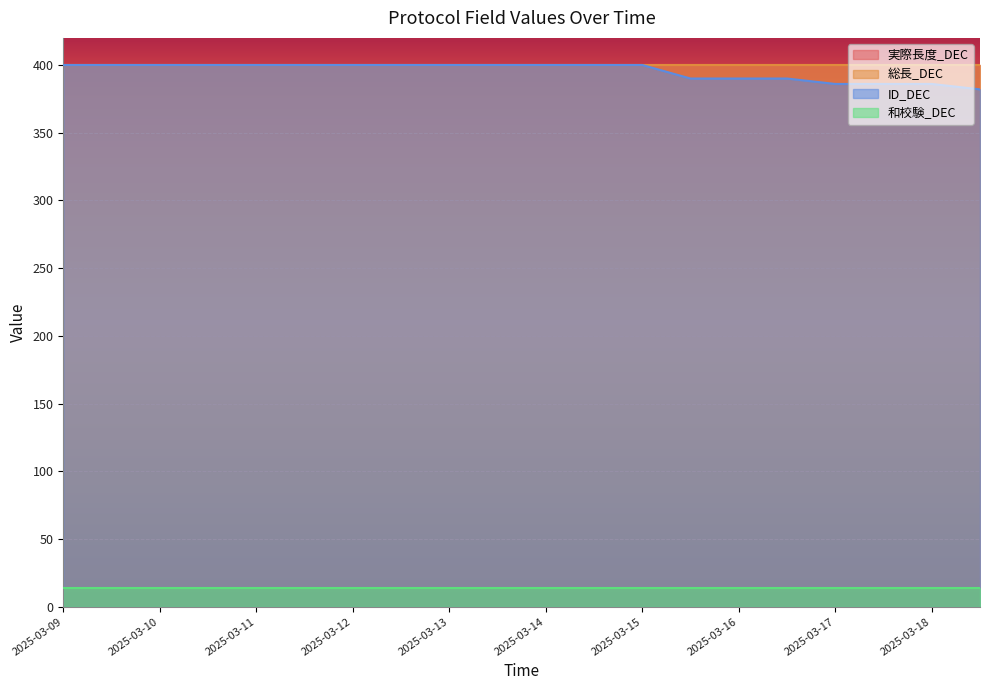

What is the value of the ID_DEC point at the 7th from the left?

400